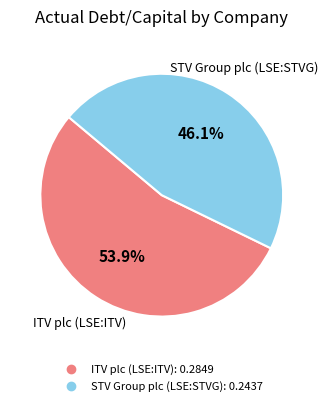

Rank the categories by value from lowest to highest.

STV Group plc (LSE:STVG), ITV plc (LSE:ITV)